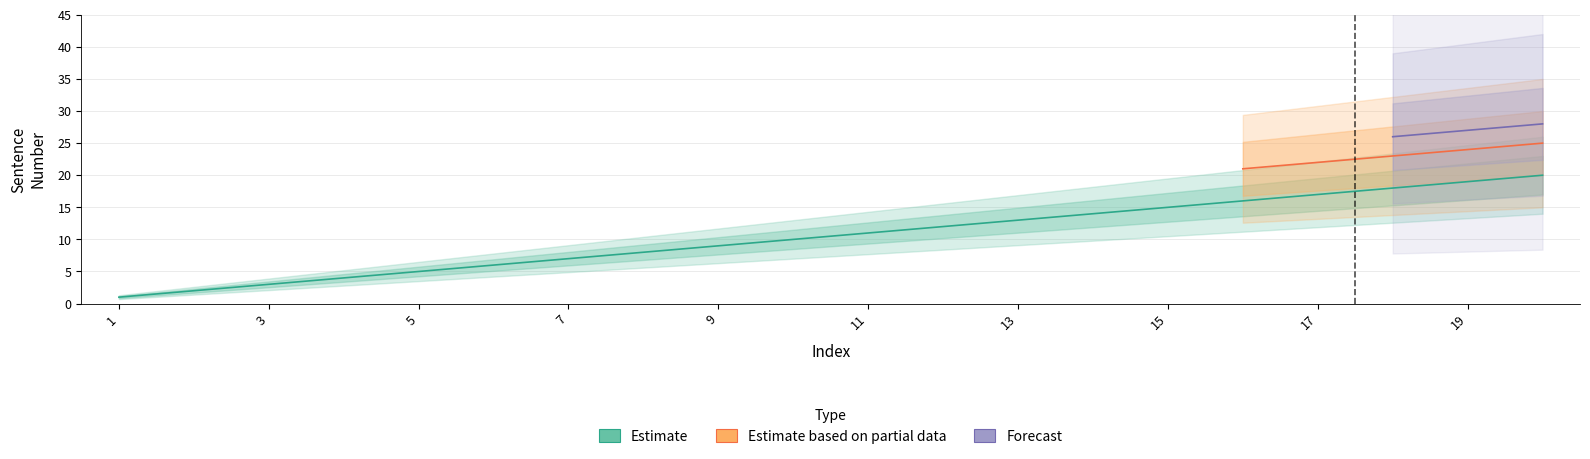

Reading left to right, extract all data points from this chart.

Estimate: 1	2	3	4	5	6	7	8	9	10	11	12	13	14	15	16	17	18	19	20
Estimate based on partial data: 0	0	0	0	0	0	0	0	0	0	0	0	0	0	0	21	22	23	24	25
Forecast: 0	0	0	0	0	0	0	0	0	0	0	0	0	0	0	0	0	26	27	28